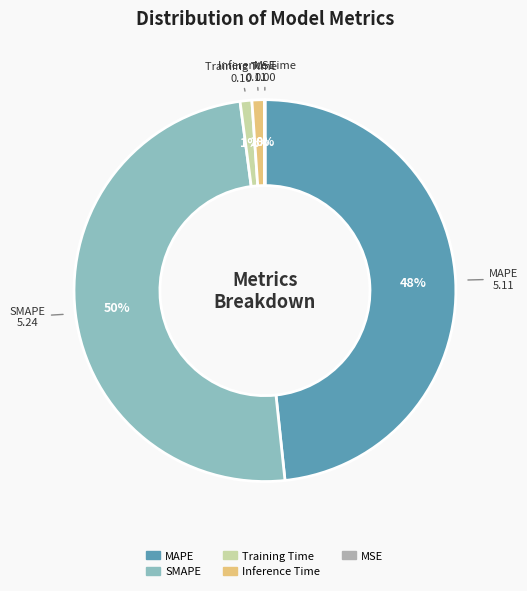

What percentage is the Training Time slice, to the nearest percent?

1%